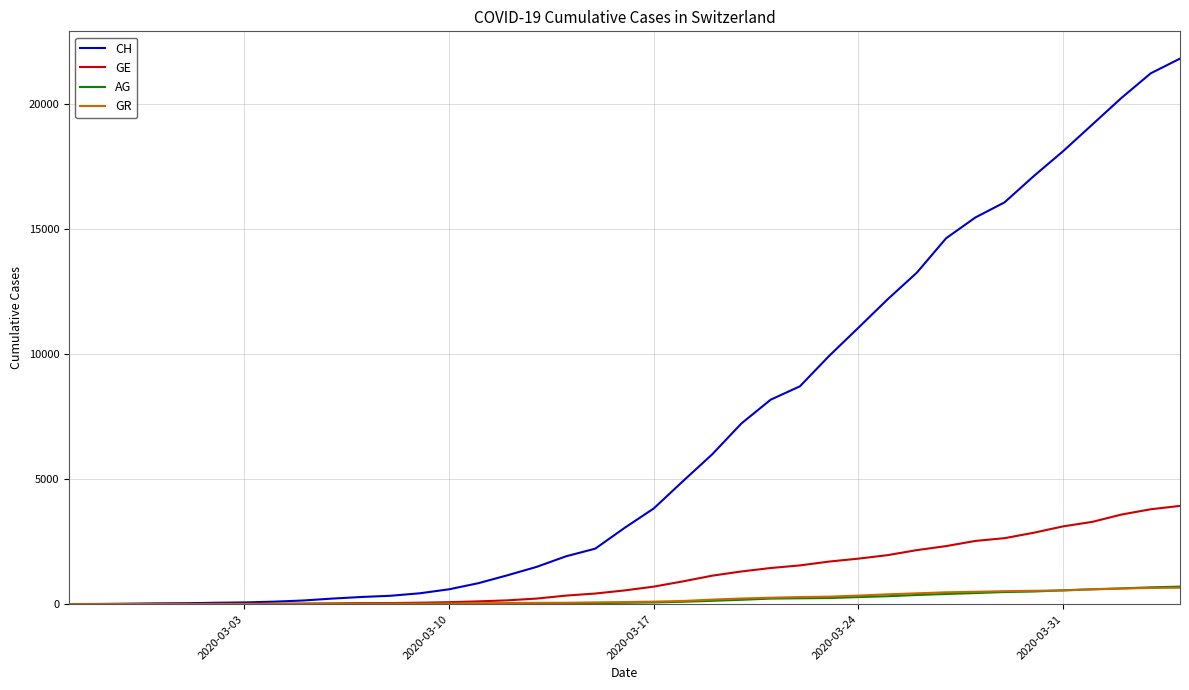

Which series has the largest total across all categories?

CH